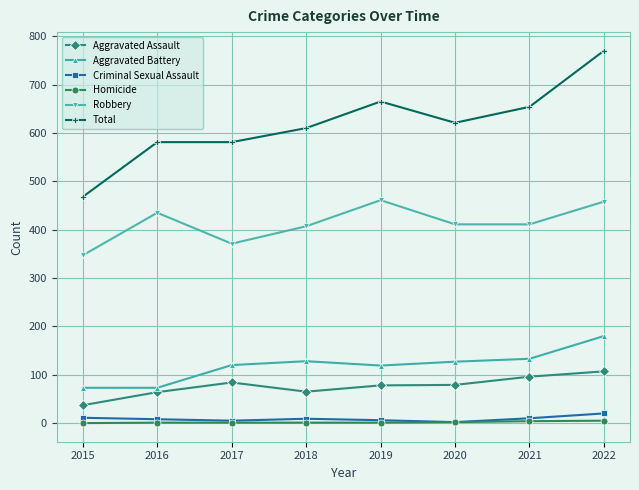

Which series has the largest total across all categories?

Total